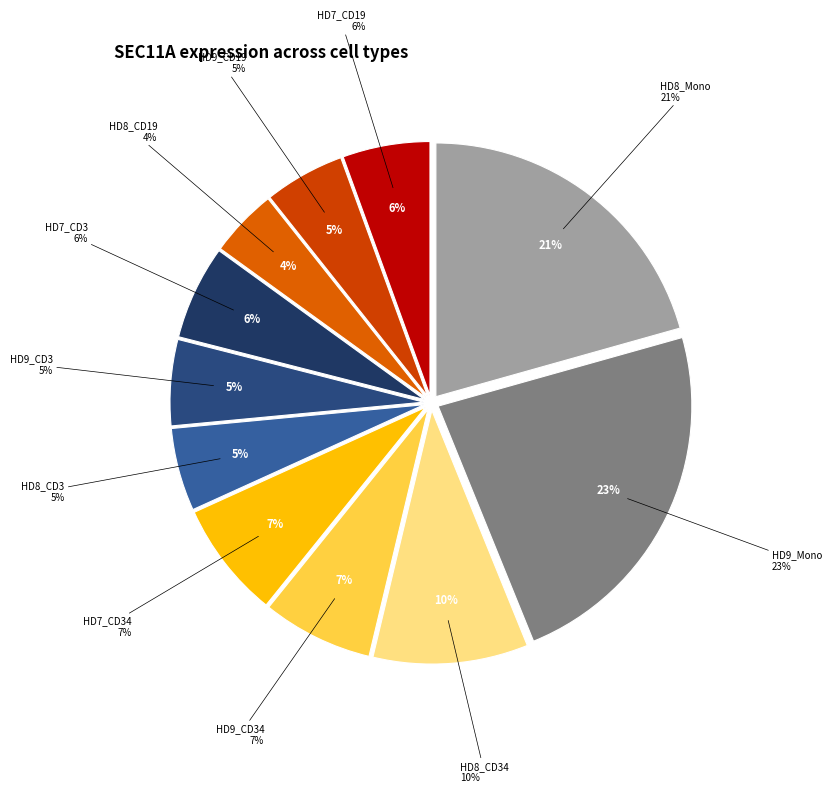

Does any single category account for the majority?

No